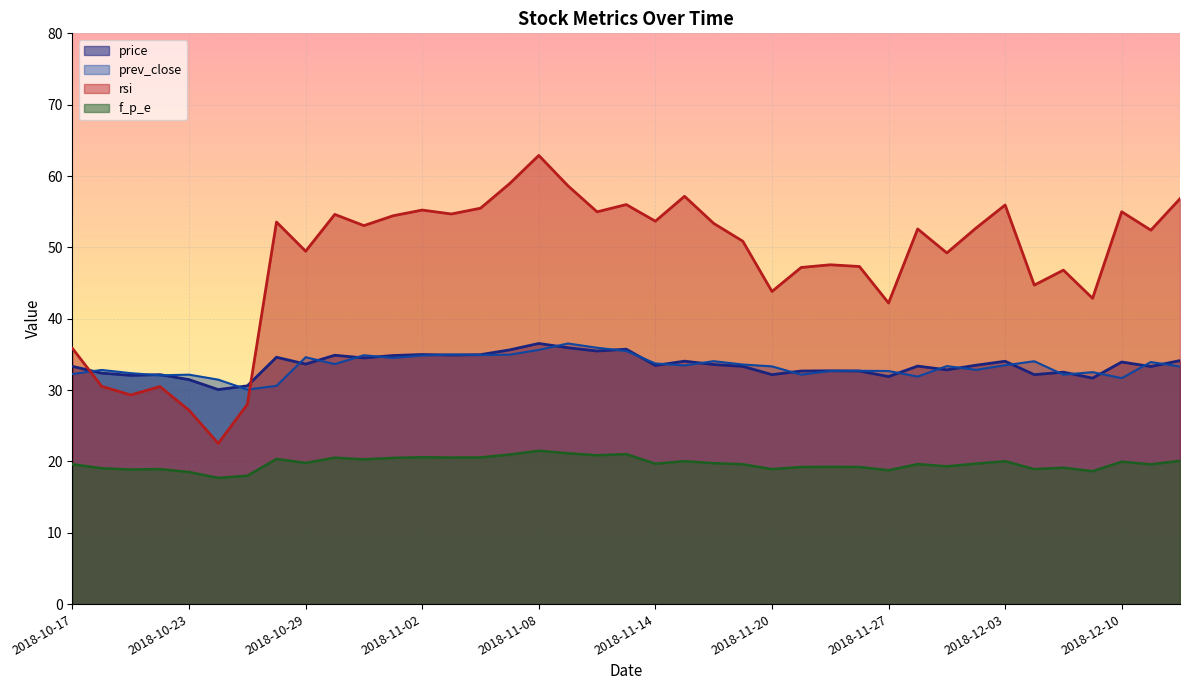

Where is the first local minimum for rsi?

2018-10-19